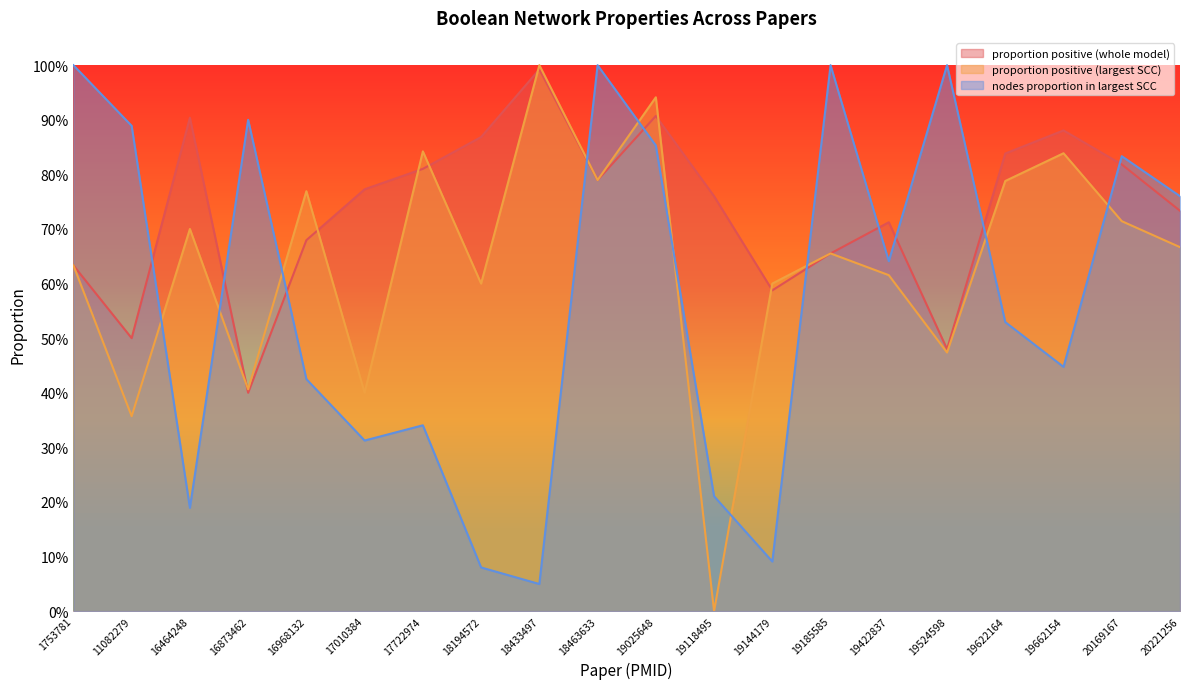

Rank the series by their average value, from lowest to highest.

nodes proportion in largest SCC, proportion positive (largest SCC), proportion positive (whole model)